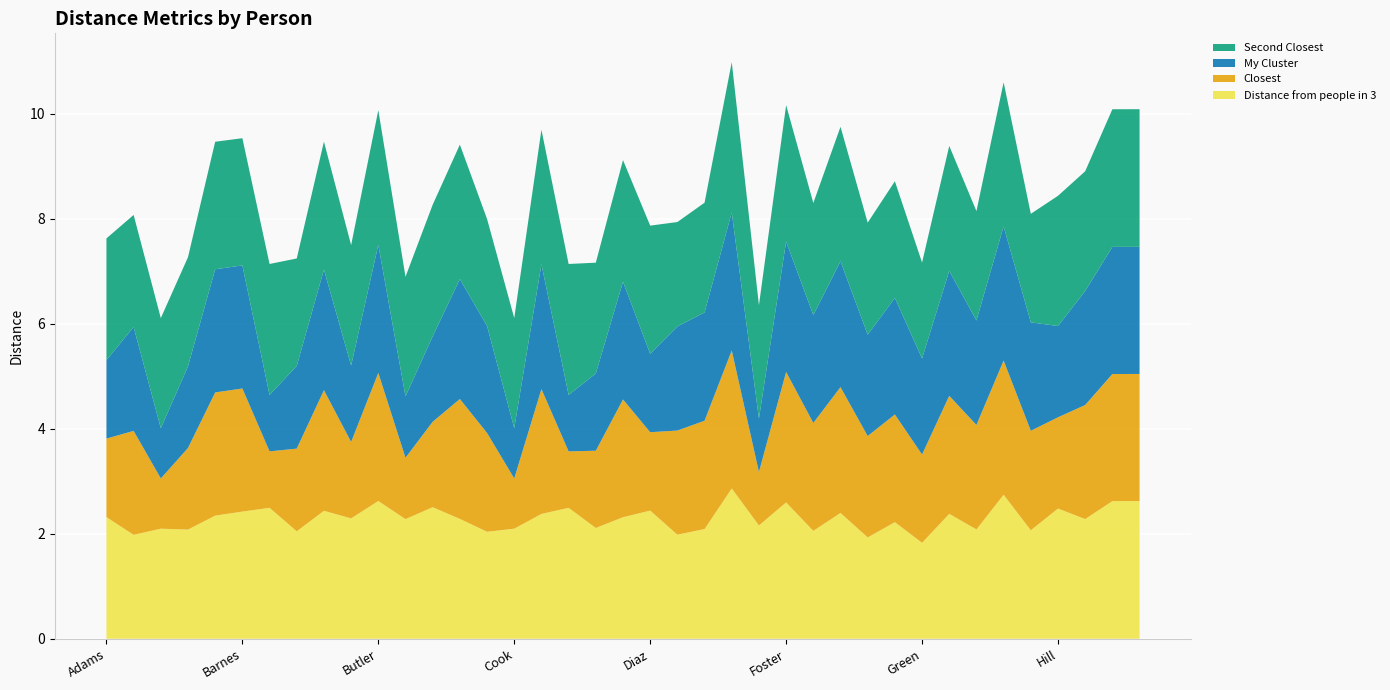

Reading left to right, what are all the values shown in this chart?

Distance from people in 3: 2.3	2.0	2.1	2.1	2.3	2.4	2.5	2.0	2.4	2.3	2.6	2.3	2.5	2.3	2.0	2.1	2.4	2.5	2.1	2.3	2.4	2.0	2.1	2.9	2.2	2.6	2.1	2.4	1.9	2.2	1.8	2.4	2.1	2.7	2.1	2.5	2.3	2.6	2.6
Closest: 1.5	2.0	1.0	1.6	2.3	2.3	1.1	1.6	2.3	1.5	2.4	1.2	1.6	2.3	1.9	1.0	2.4	1.1	1.5	2.2	1.5	2.0	2.1	2.6	1.0	2.5	2.1	2.4	1.9	2.1	1.7	2.2	2.0	2.6	1.9	1.7	2.2	2.4	2.4
My Cluster: 1.5	2.0	1.0	1.6	2.3	2.3	1.1	1.6	2.3	1.5	2.4	1.2	1.6	2.3	2.0	1.0	2.4	1.1	1.5	2.2	1.5	2.0	2.1	2.6	1.0	2.5	2.1	2.4	1.9	2.2	1.8	2.4	2.0	2.6	2.1	1.7	2.2	2.4	2.4
Second Closest: 2.3	2.1	2.1	2.1	2.4	2.4	2.5	2.0	2.4	2.3	2.6	2.3	2.5	2.6	2.0	2.1	2.6	2.5	2.1	2.3	2.4	2.0	2.1	2.9	2.2	2.6	2.1	2.6	2.1	2.2	1.8	2.4	2.1	2.7	2.1	2.5	2.3	2.6	2.6